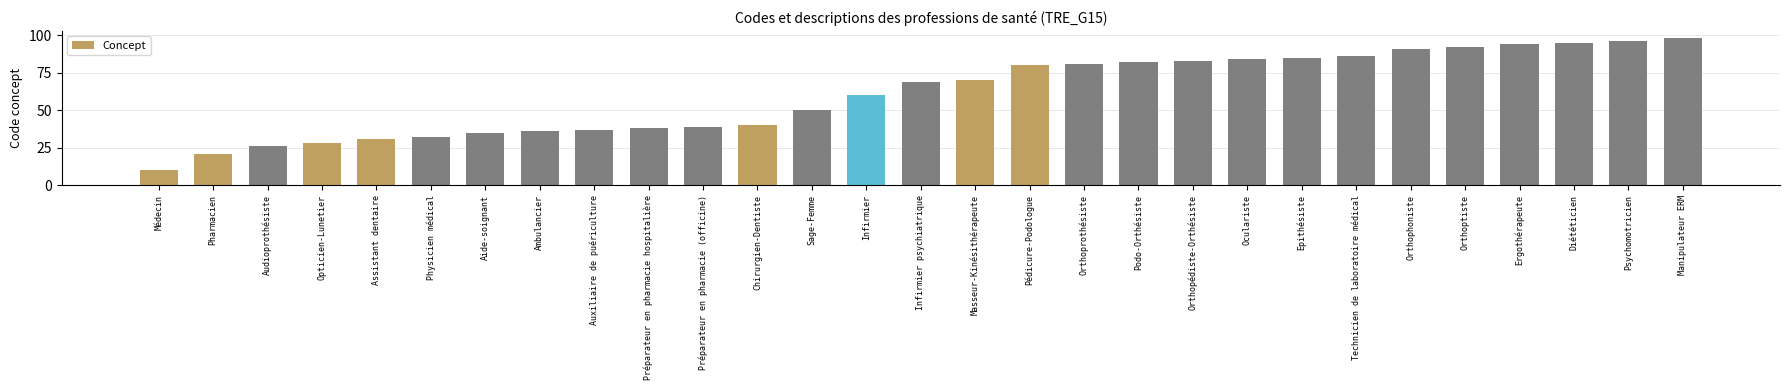

Is it true that the value at Aide-soignant is 35?

True